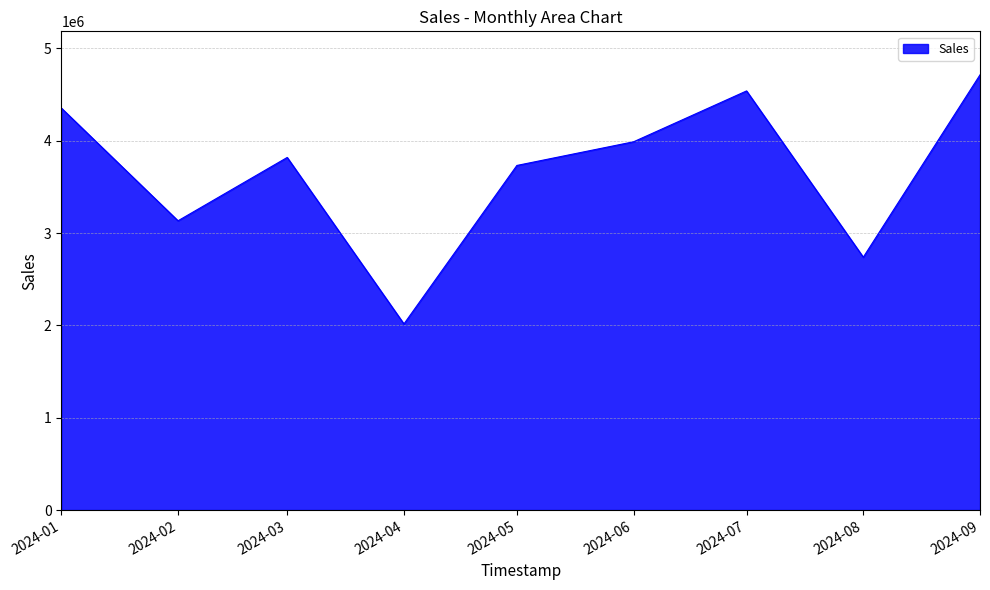

Which has a higher value, 2024-07 or 2024-09?

2024-09